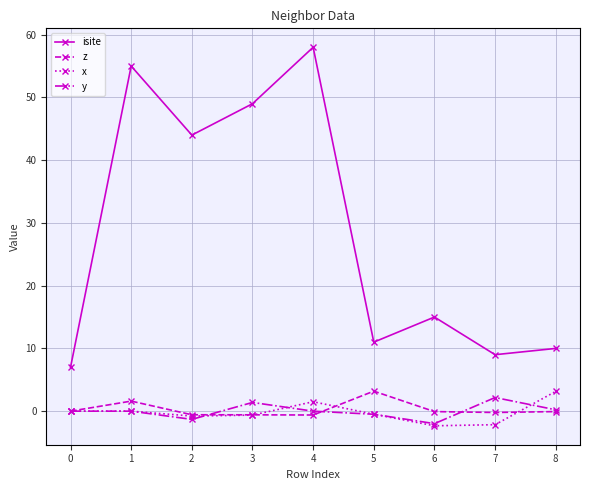

What is the minimum value shown in the chart?

-2.3